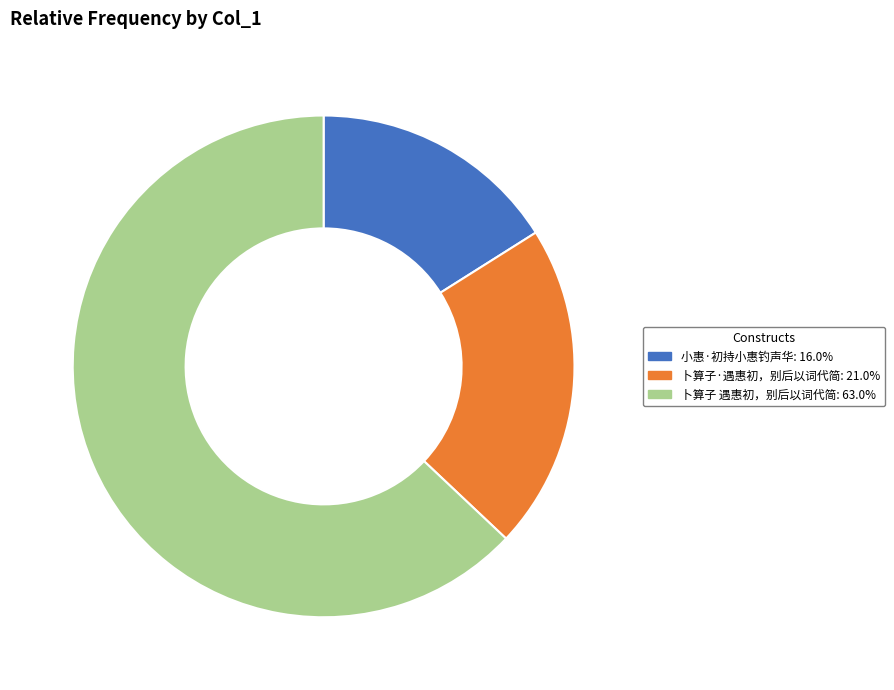

Rank the categories by value from lowest to highest.

小惠·初持小惠钓声华, 卜算子·遇惠初，别后以词代简, 卜算子 遇惠初，别后以词代简